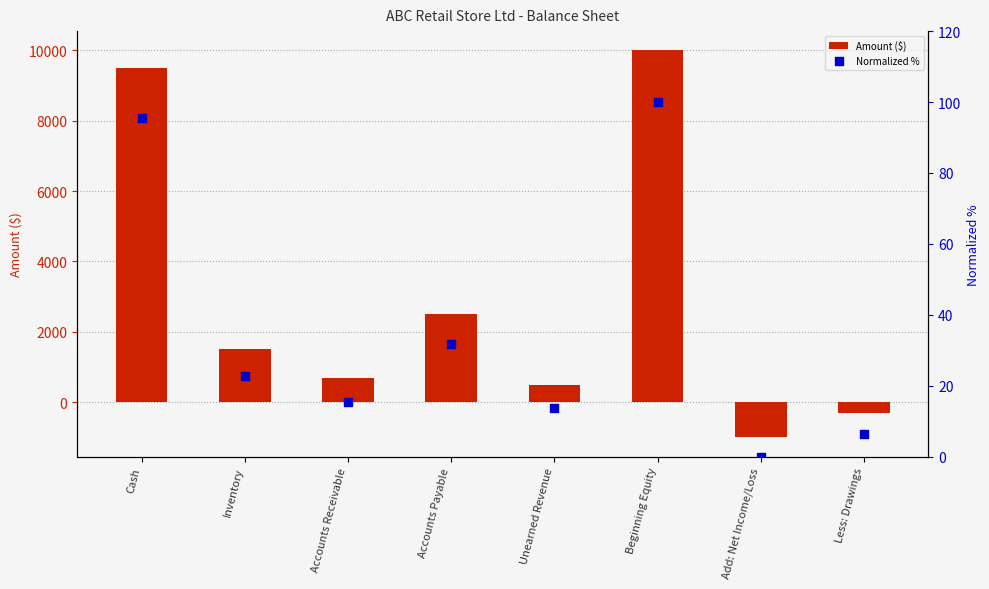

Which series contains the lowest Y value?

Amount ($)